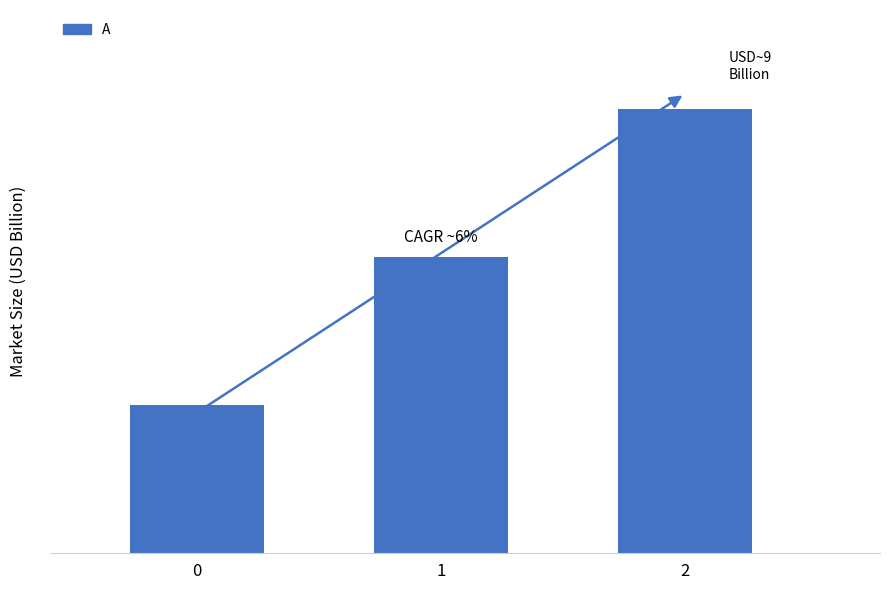

Rank the categories by value from highest to lowest.

2, 1, 0